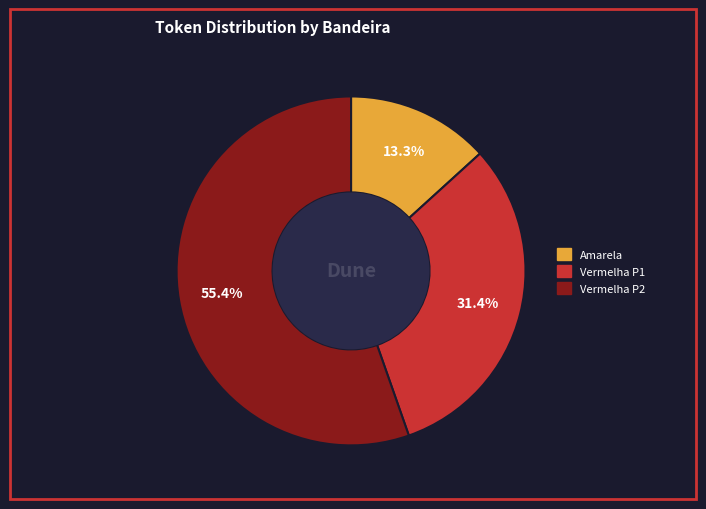

To the nearest percent, what is the difference between the largest and smallest slice percentages?

42%